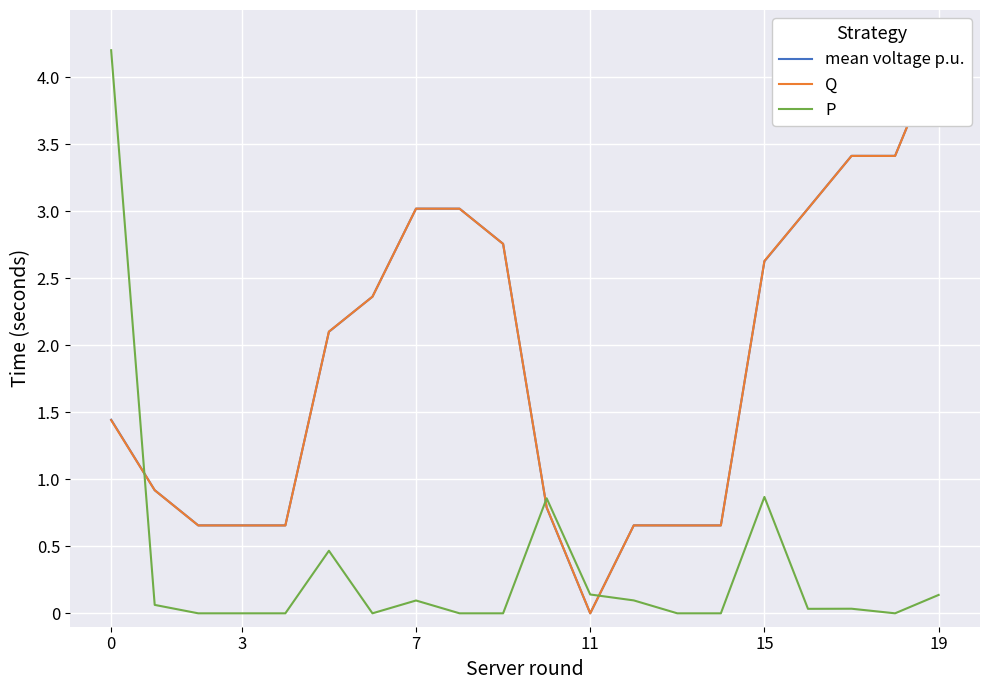

At which category does the chart reach its peak across all series?

19